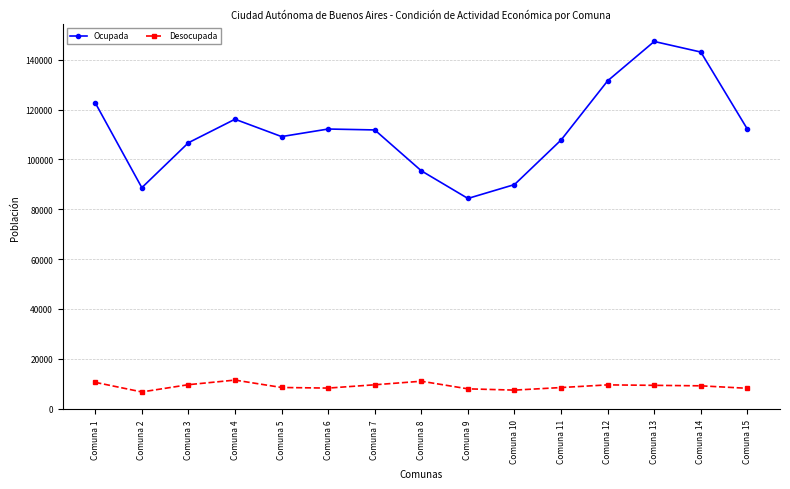

True or false: Ocupada and Desocupada cross at least once.

False